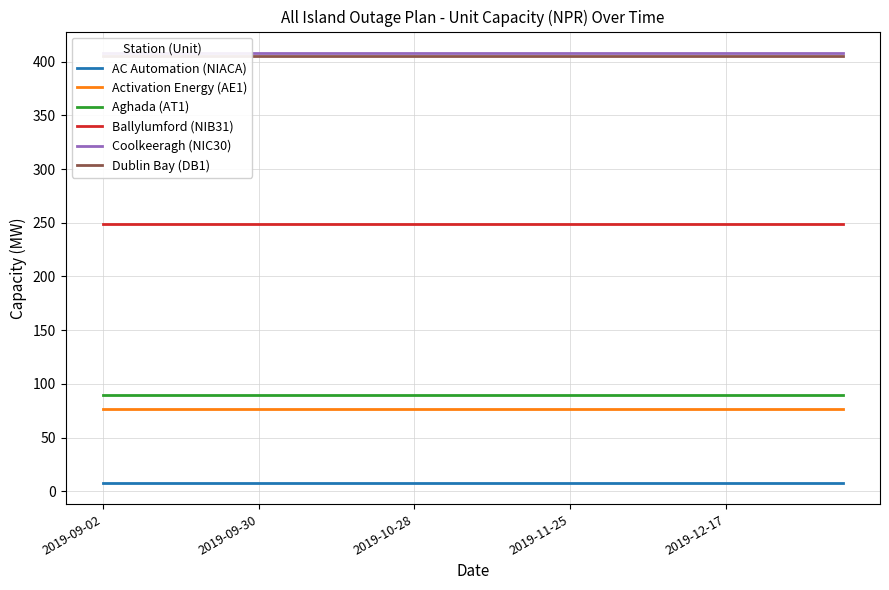

What position from the right is 9?

11